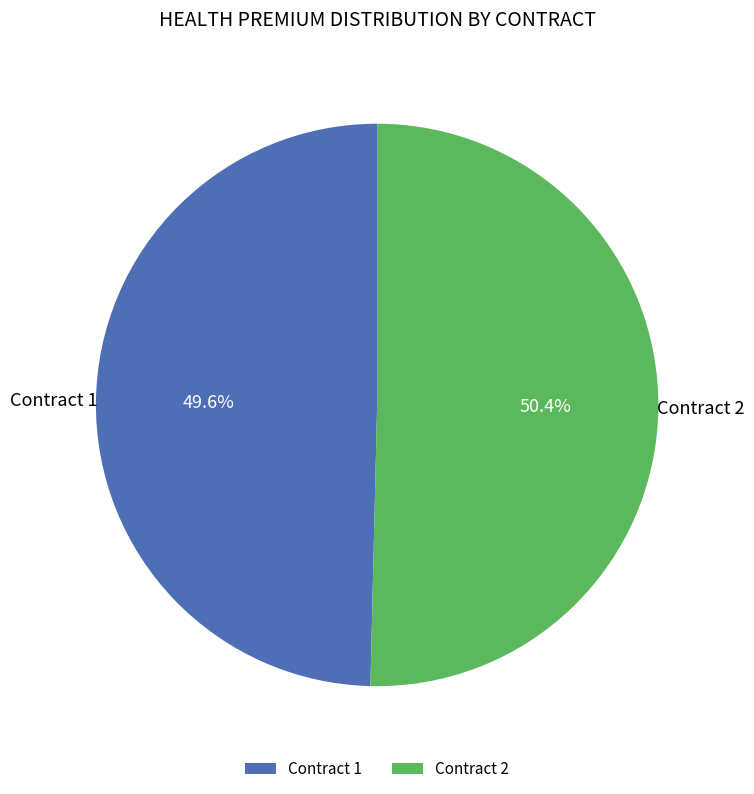

Combined, do Contract 2 and Contract 1 account for over 50%?

Yes